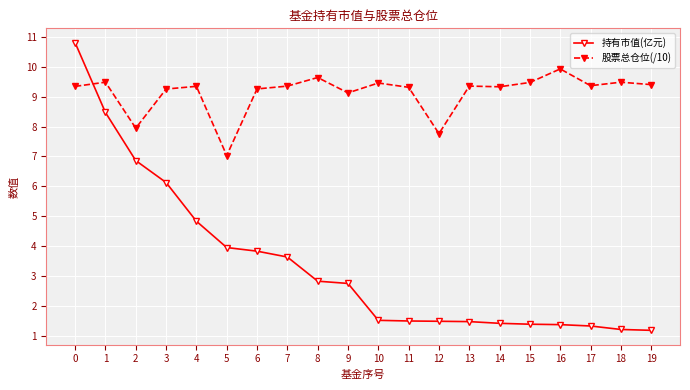

Does the chart display data point markers on the line(s)?

Yes